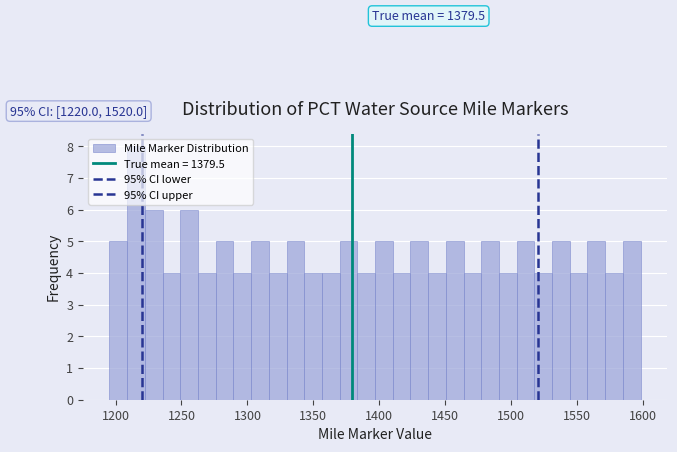

Read against the x-axis, roughly where is the centre of the tallest bar?

1215